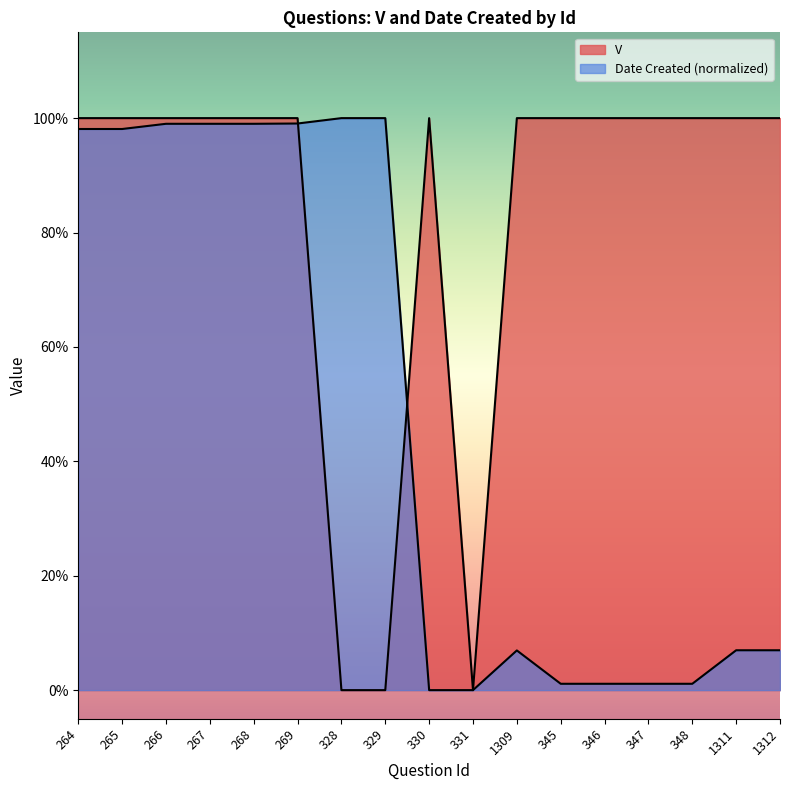

What is the label of the 5th point from the left?

268